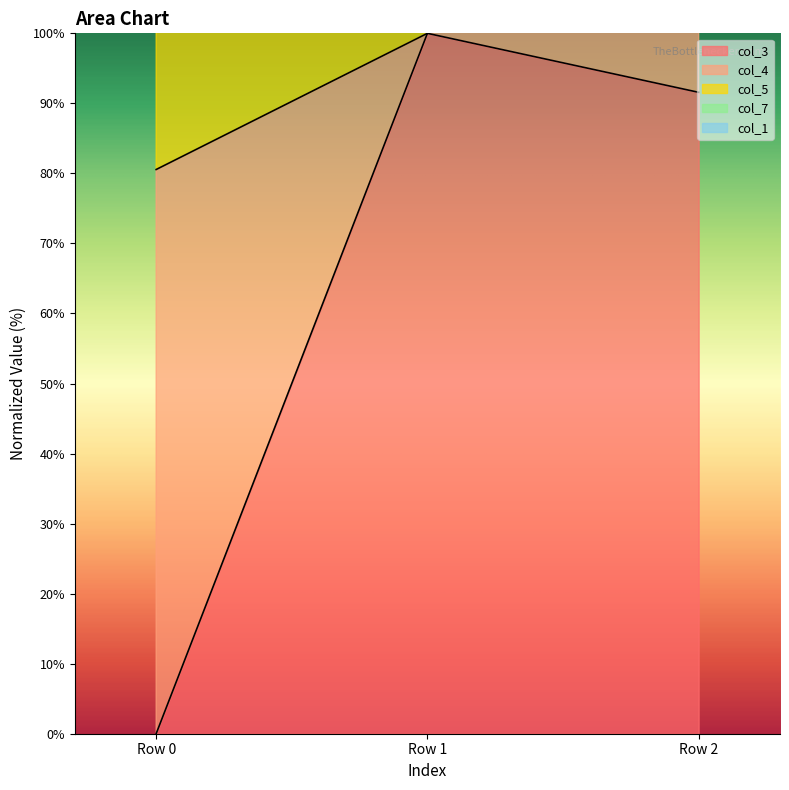

What is the sum of all col_5 values?

660.0